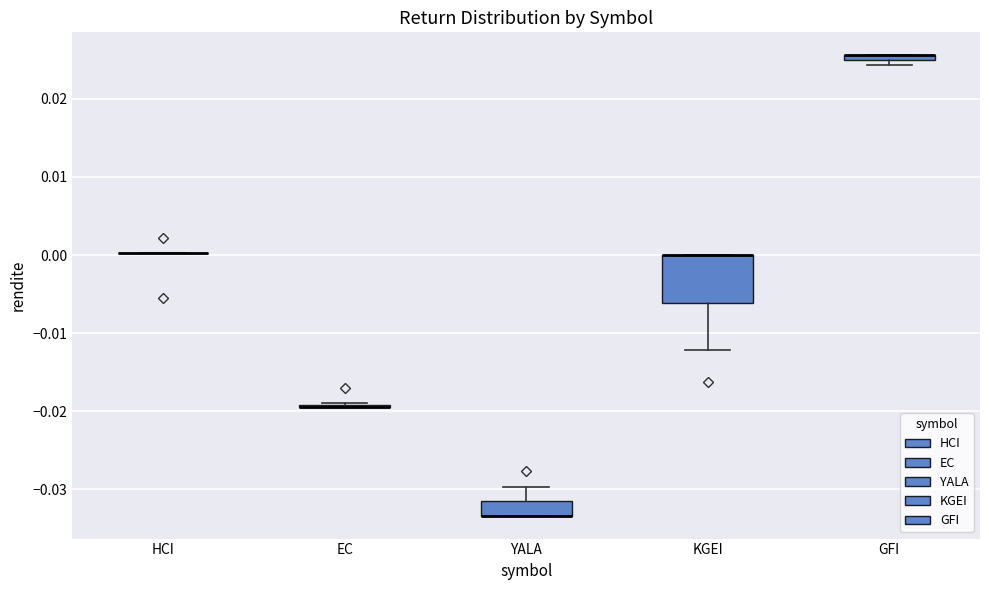

Comparing the boxes themselves (not the whiskers), which one is the tallest?

KGEI